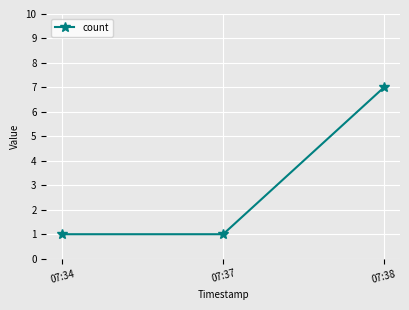

The chart shows a value of 0 at 07:34. True or false?

False